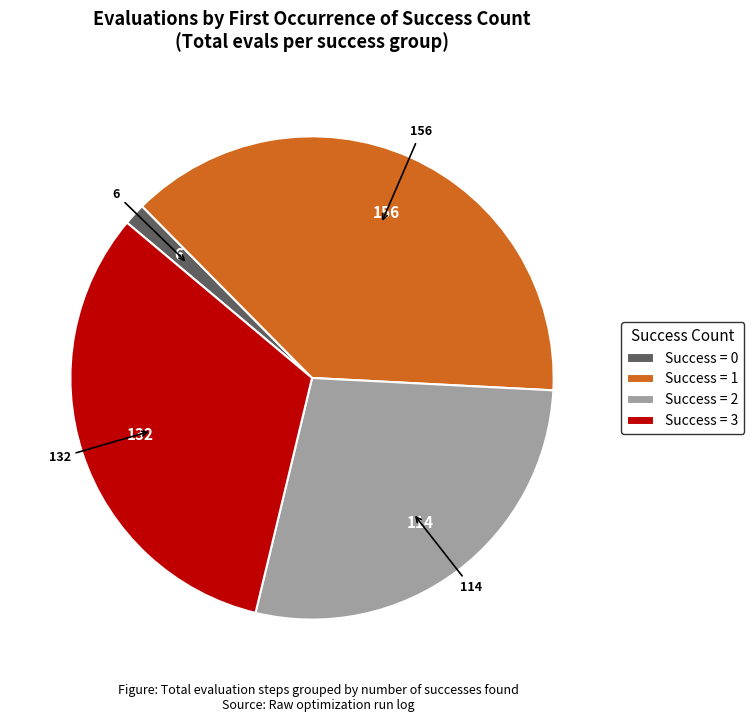

Which category has the smallest portion of the pie?

Success = 0